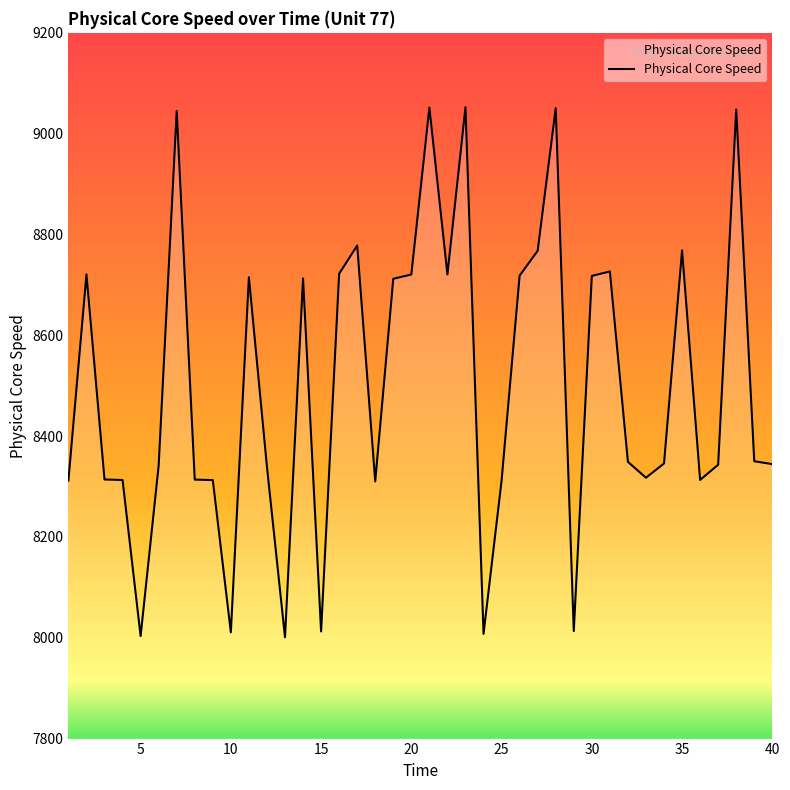

What is the difference between the maximum and minimum values?

1051.5